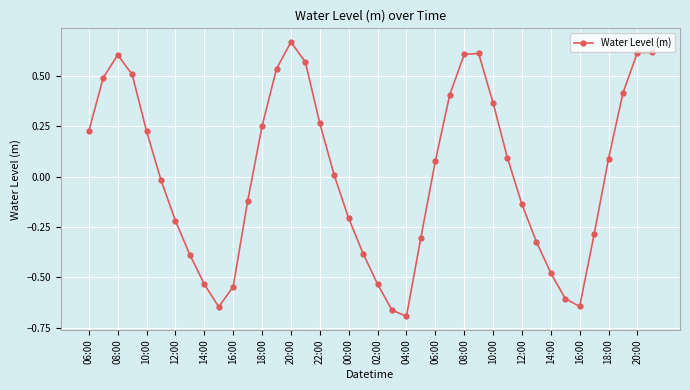

How many positive values are there?

21